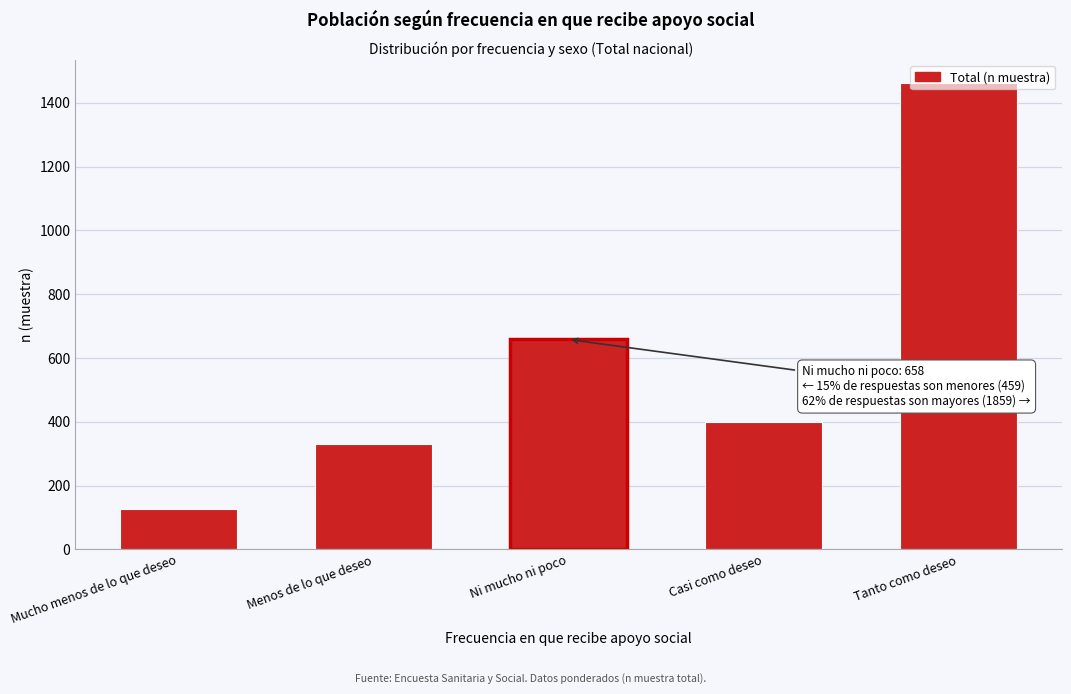

Which label corresponds to the smallest value in the chart?

Mucho menos de lo que deseo